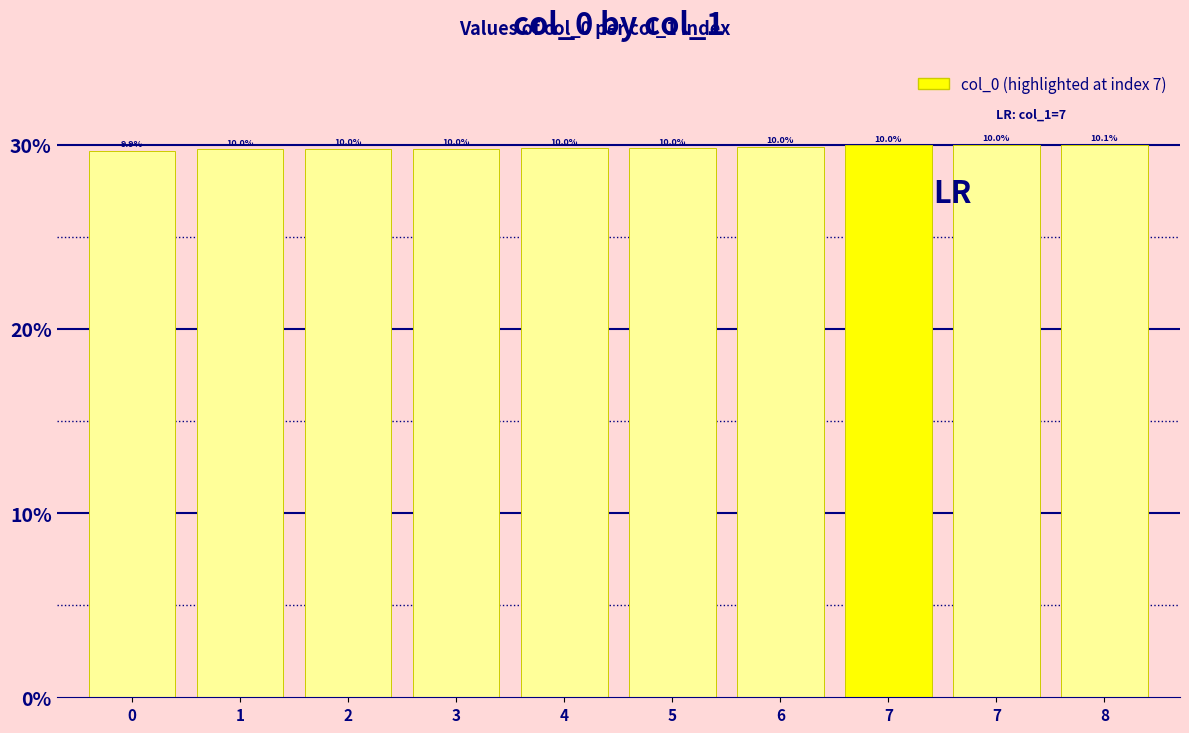

Are the bars horizontal?

No